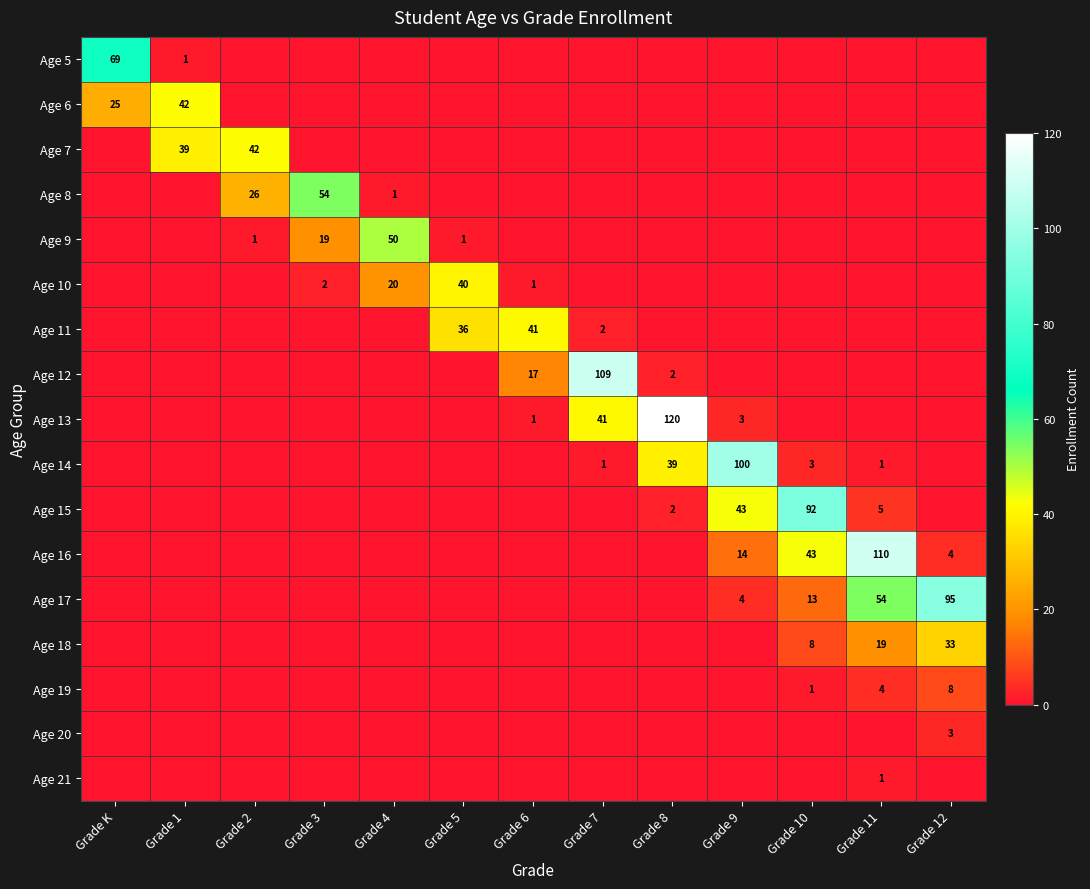

The value of Age 6 at Grade K is 40. True or false?

False